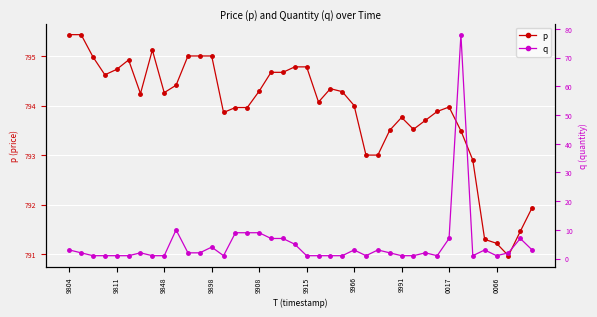

Which series has the largest total across all categories?

p